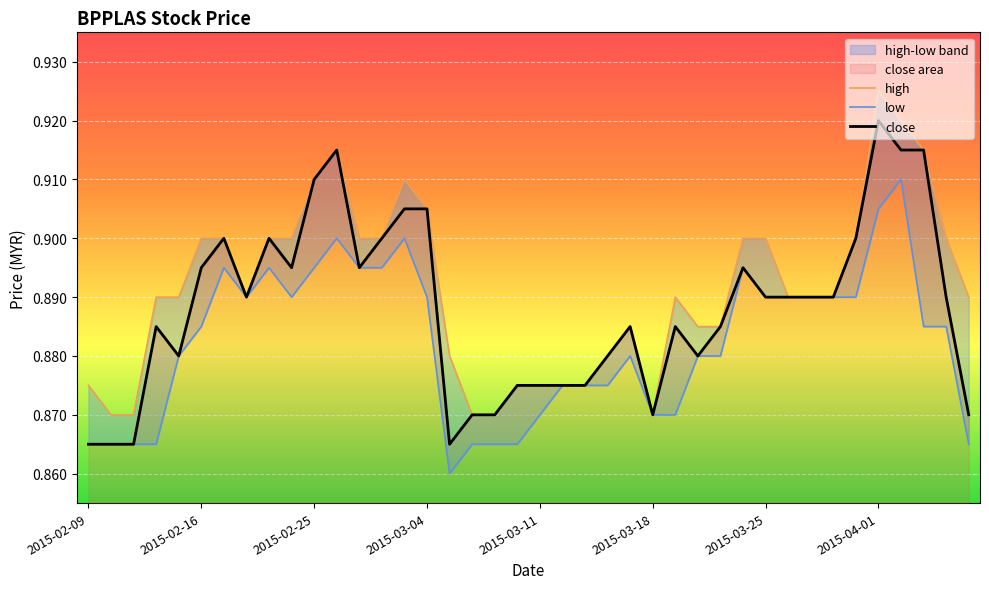

True or false: high has a value of 1.2 at 2015-02-16.

False